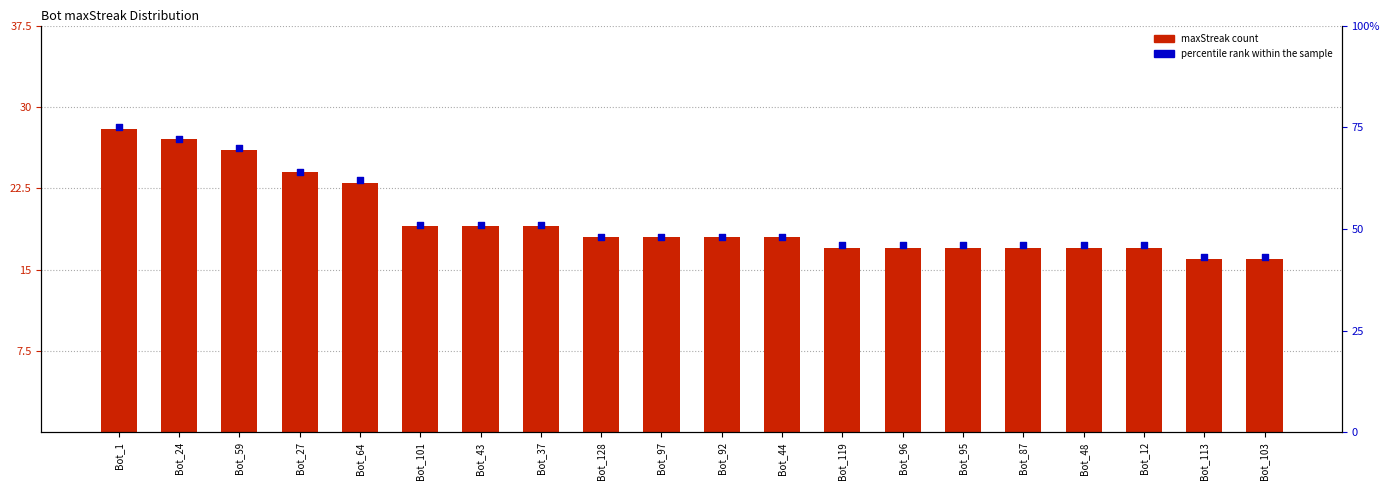

Is the value of percentile rank within sample at Bot_97 greater than the value of maxStreak (count) at Bot_103?

Yes